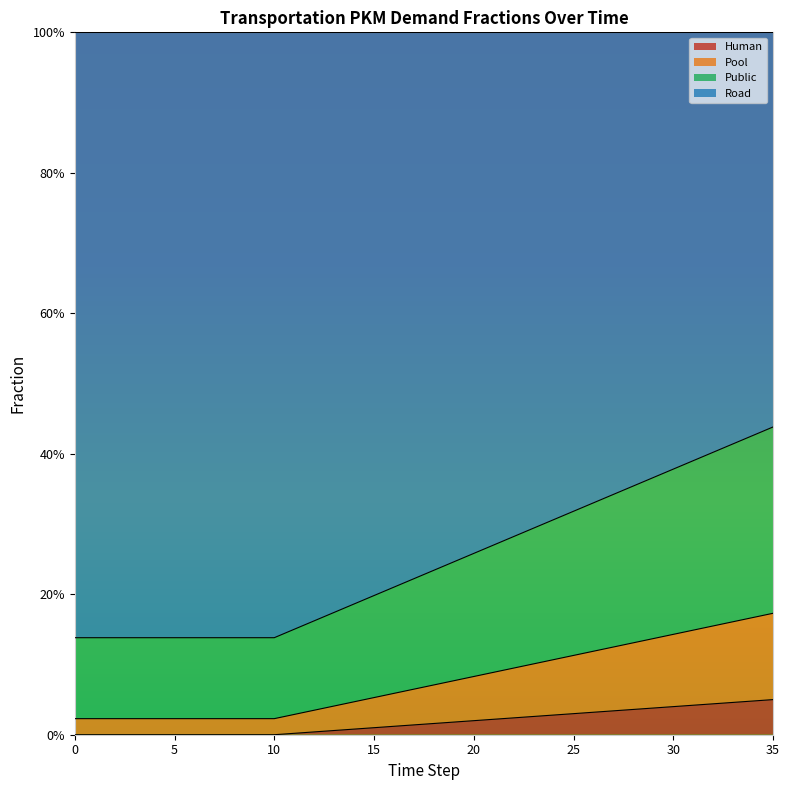

How many lines are shown in the chart?

3